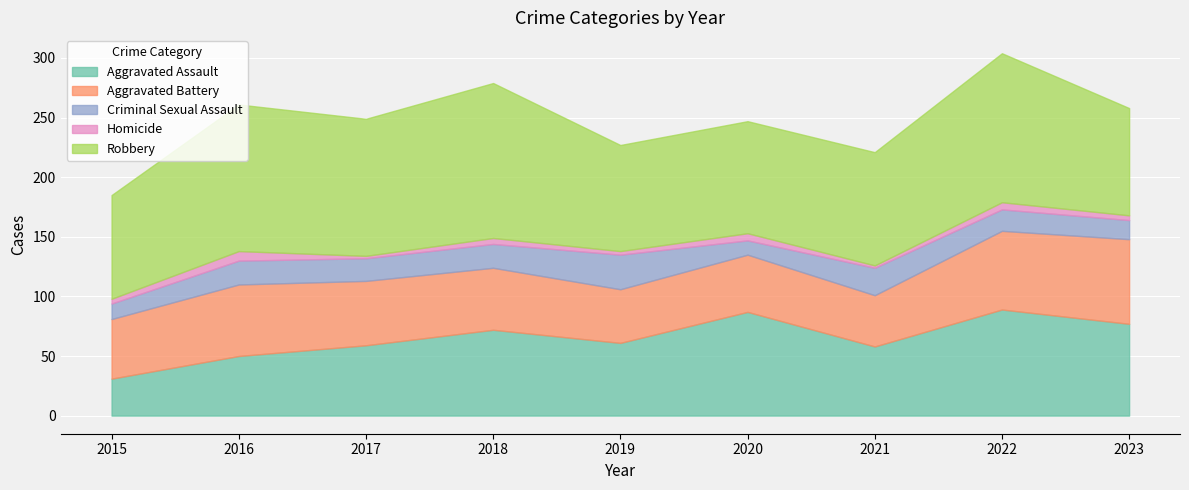

At 2021, list the series in order from smallest to largest.

Homicide, Criminal Sexual Assault, Aggravated Battery, Aggravated Assault, Robbery